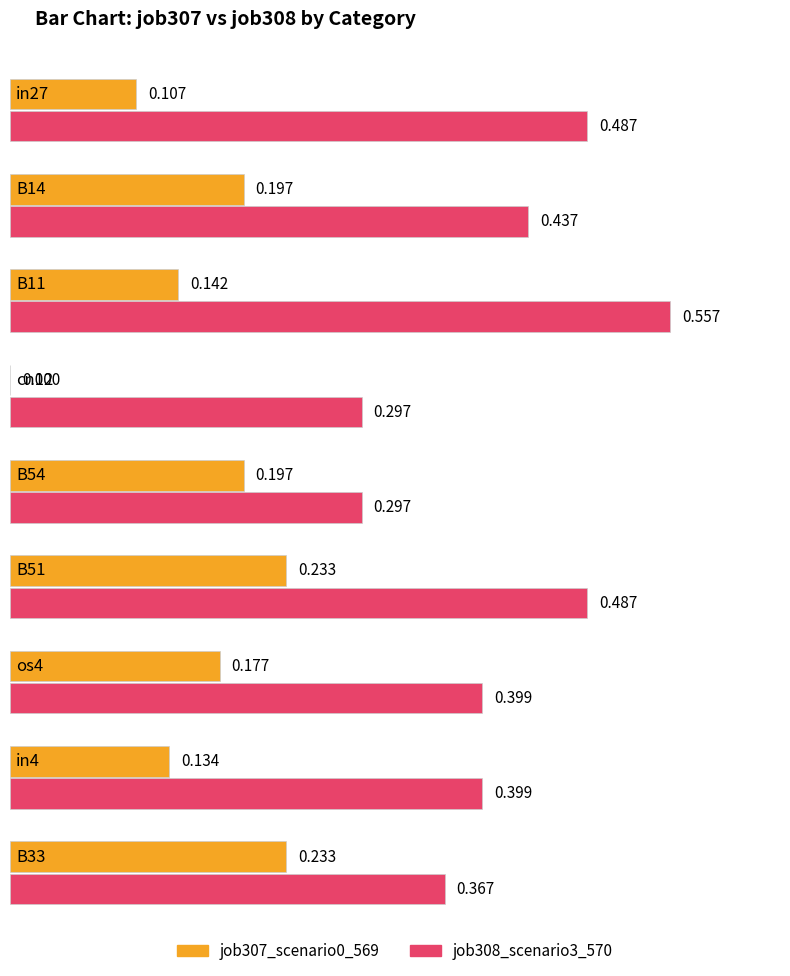

What position from the left is B11?

3